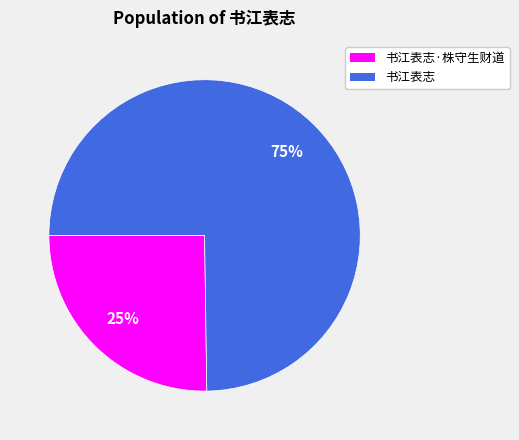

To the nearest percent, what is the difference between the largest and smallest slice percentages?

50%